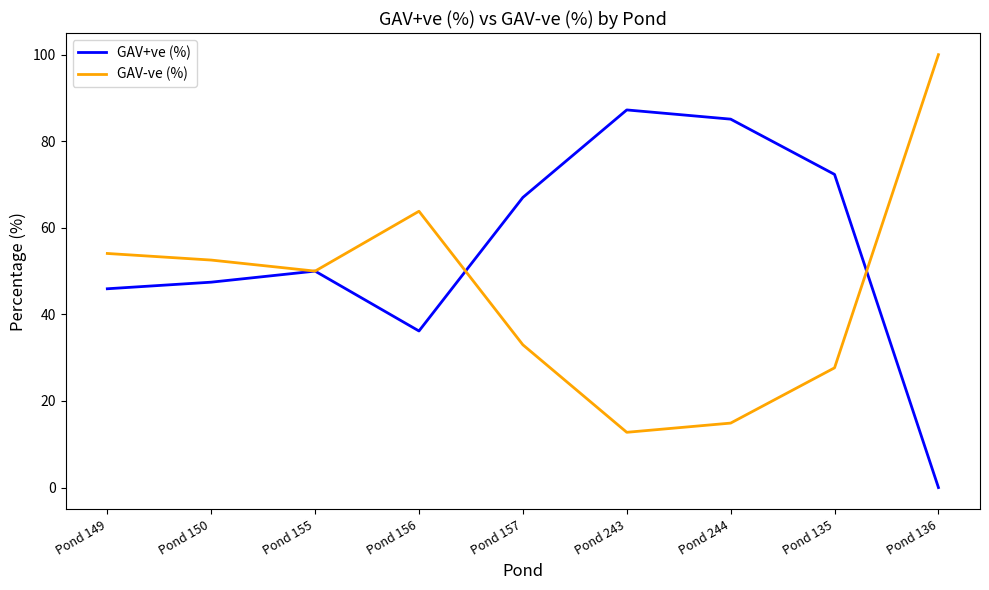

What is the greatest value displayed?

100.0